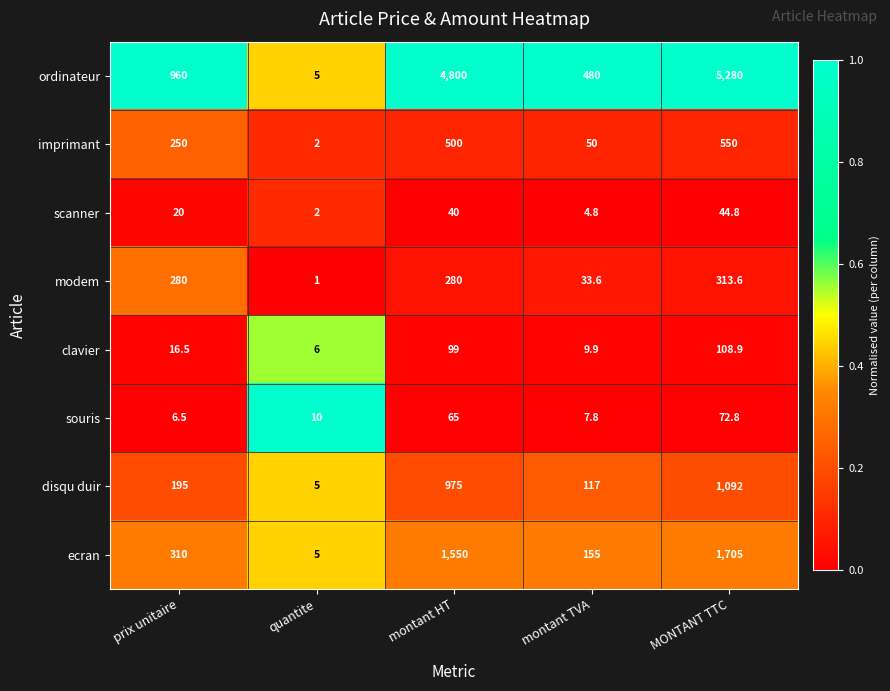

Which series changed the most between quantite and MONTANT TTC?

ordinateur